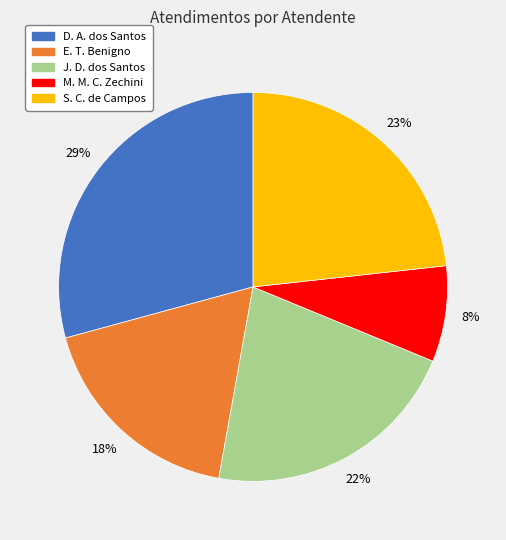

To the nearest percent, what is the average slice percentage?

20%